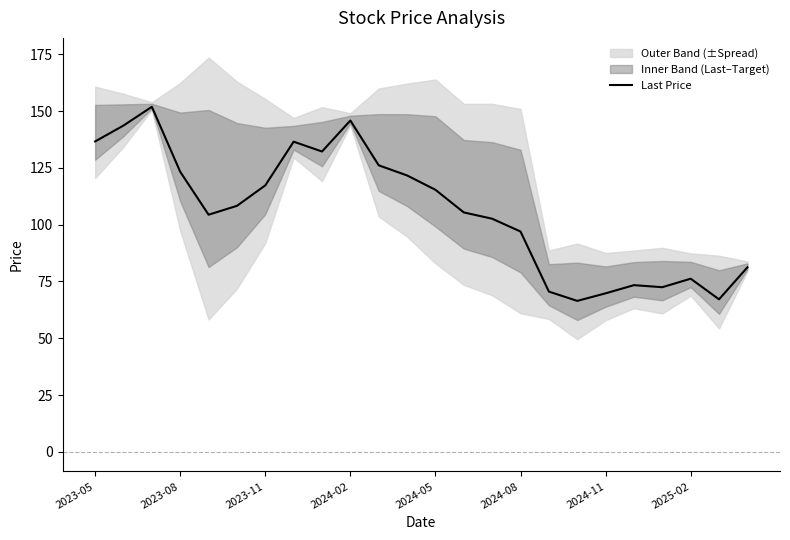

True or false: the data has more than 2 interior local peaks.

True